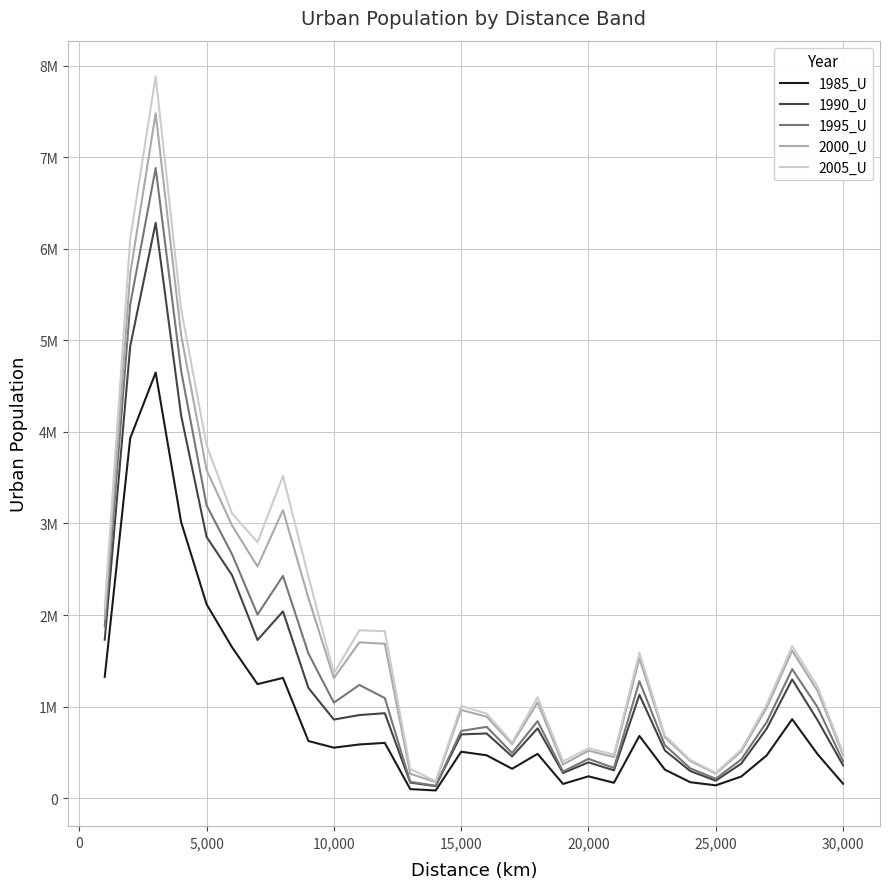

Is this an area chart (filled region under the line)?

No